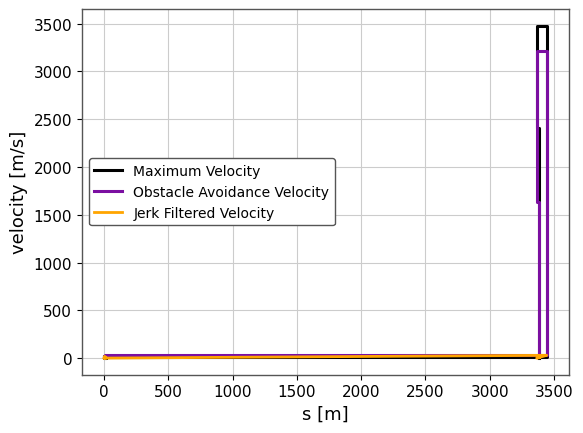

Is it true that Maximum Velocity equals 17 at 1000?

True